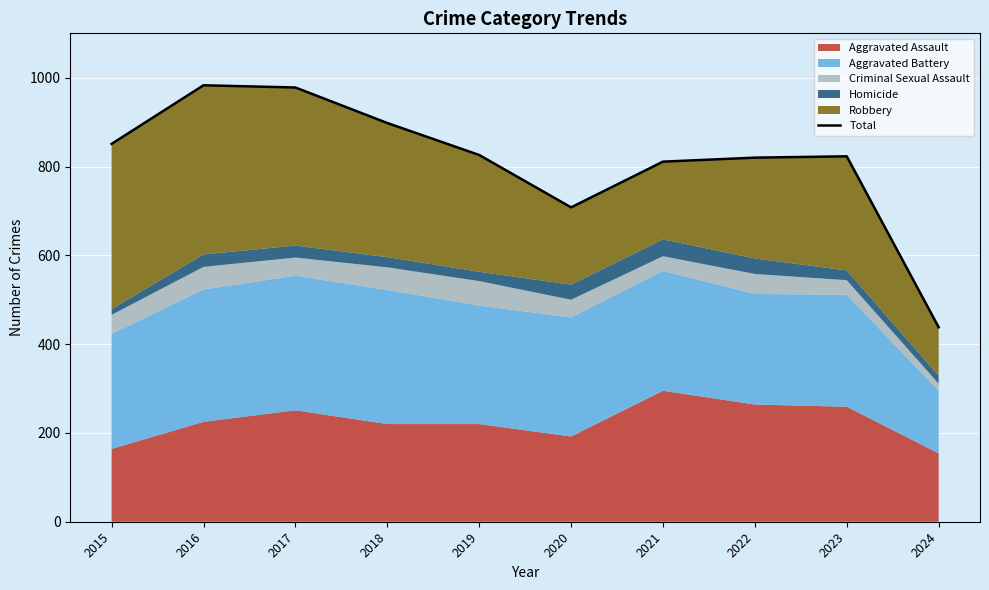

Approximately how many times larger is the value at 2021 compared to 2016?

0.8